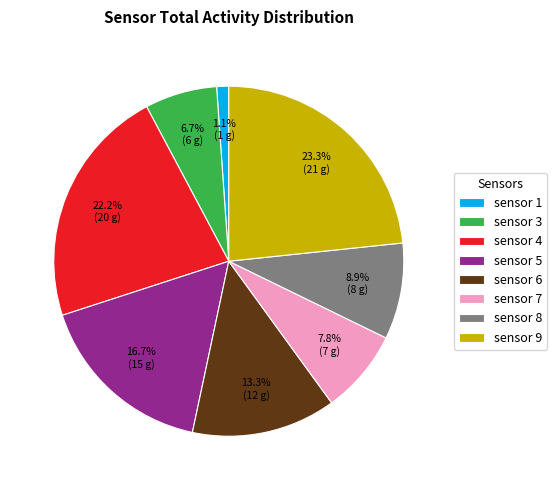

What percentage is the sensor 1 slice, to the nearest percent?

1%